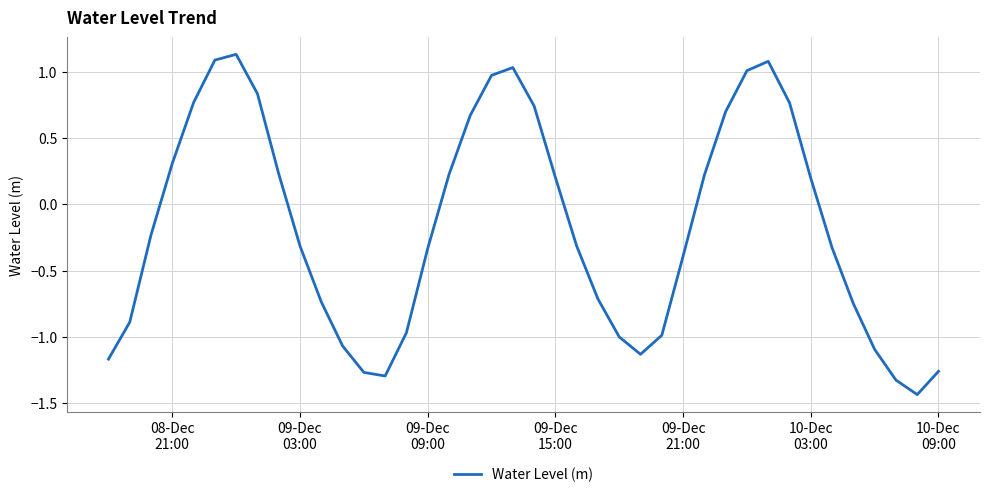

What is the difference between the maximum and minimum values?

2.6